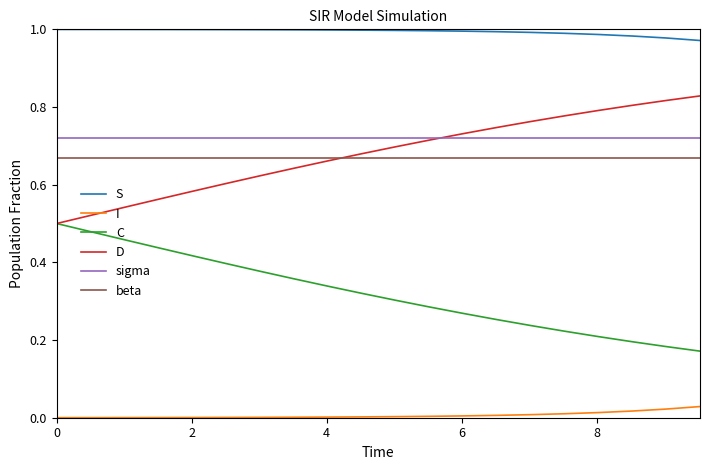

Which series has the largest total across all categories?

S